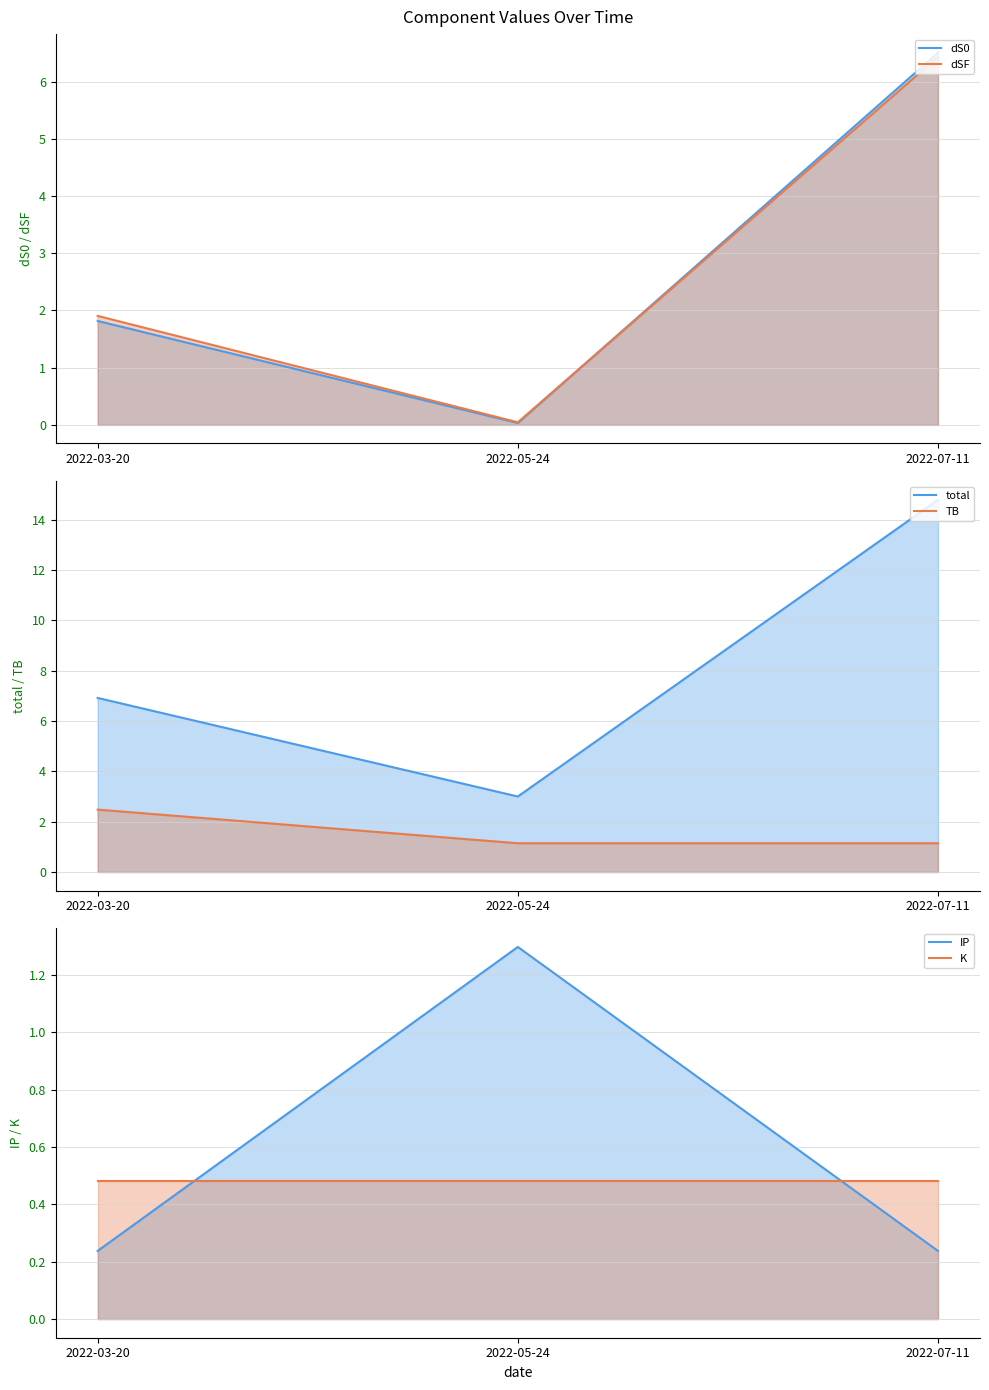

True or false: dS0 line has a value of 6.5 at 2022-07-11.

True